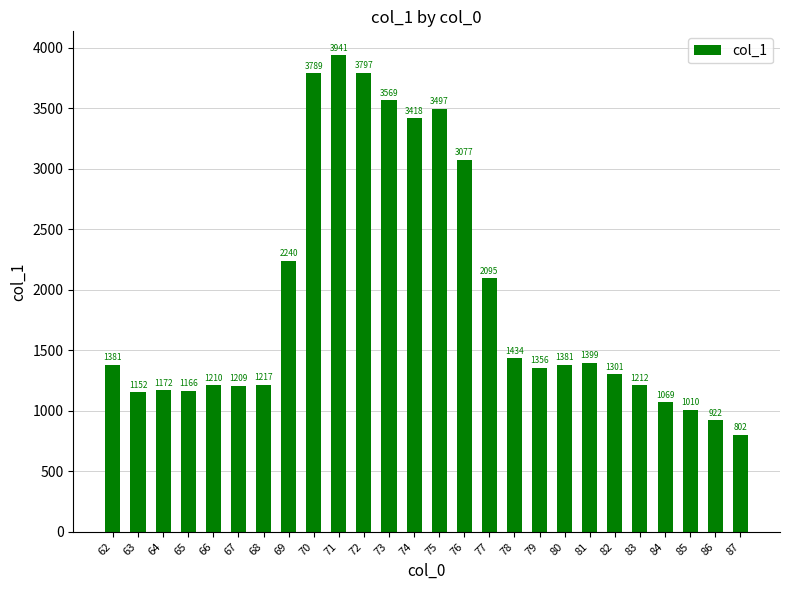

How many bars are there in total?

26